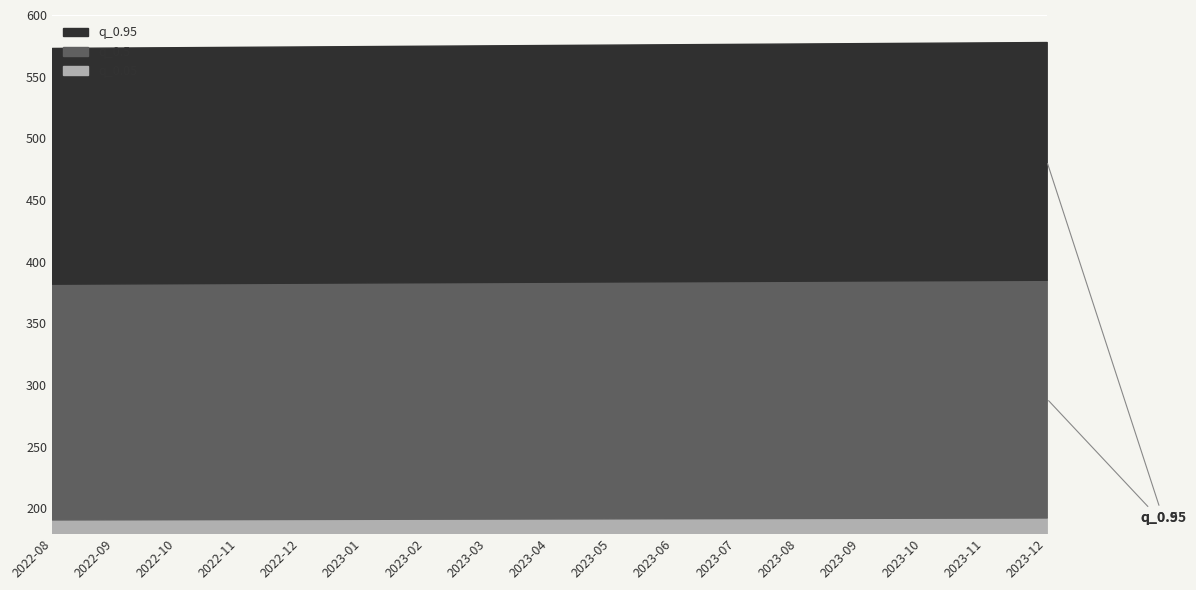

What is the label of the 12th point from the right?

2023-01